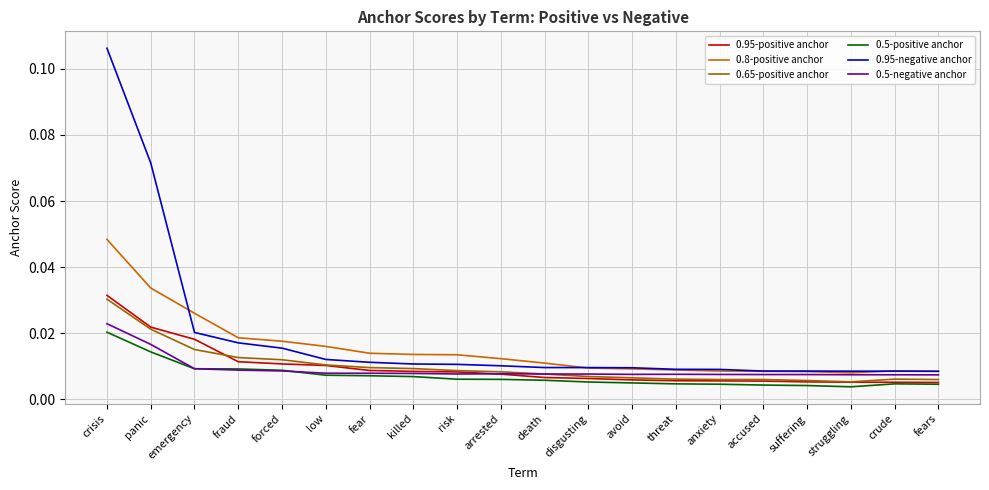

Which series has the largest range (max minus min)?

0.95-negative anchor